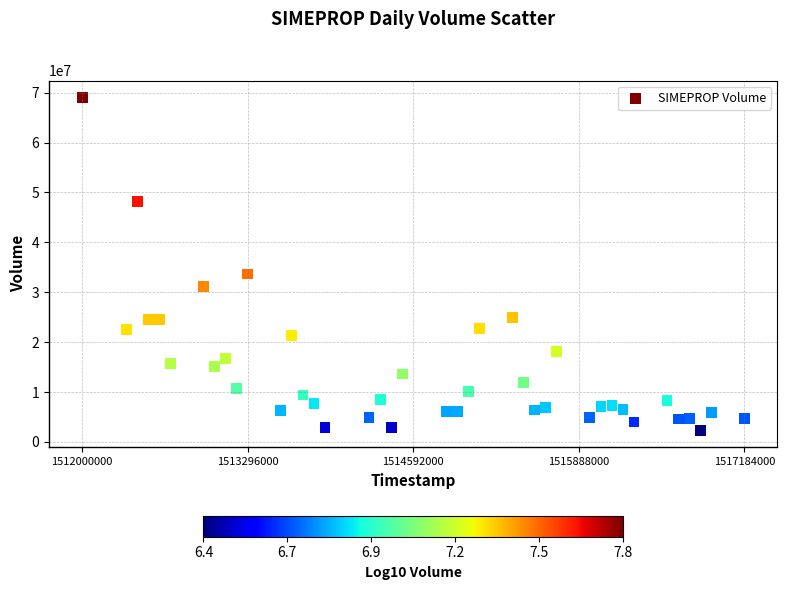

What is the range of X values (max minus min)?

5184000